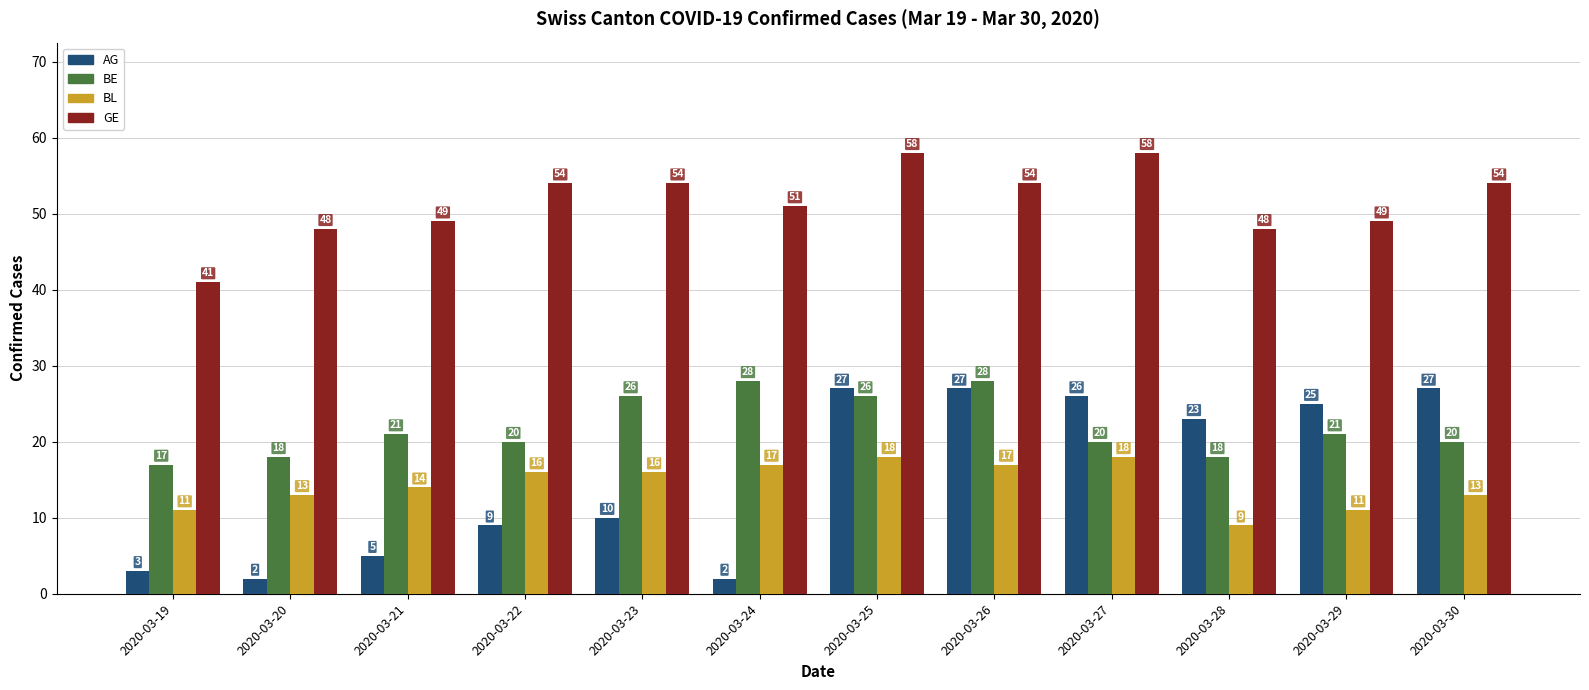

Are the bars horizontal?

No